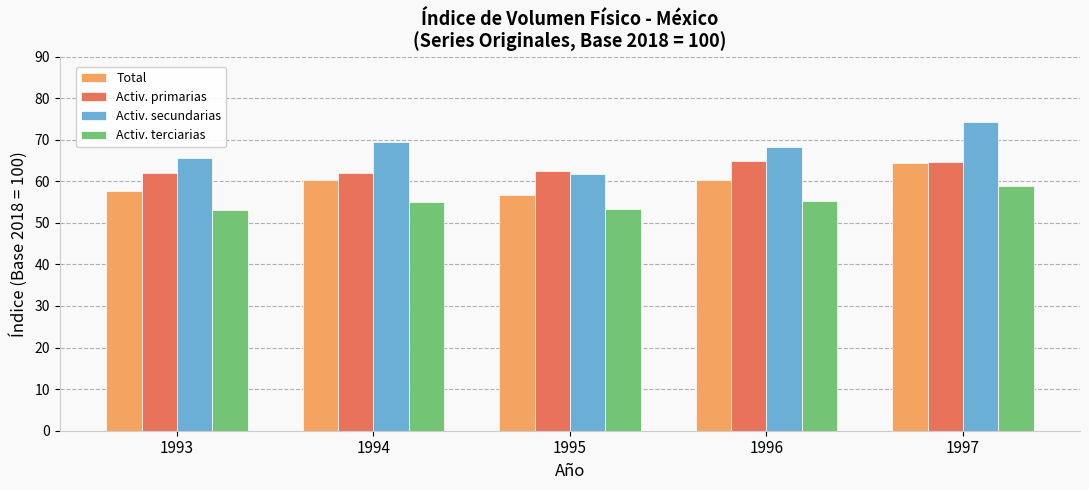

What is the difference between the second highest and minimum values in the Activ. terciarias series?

2.3